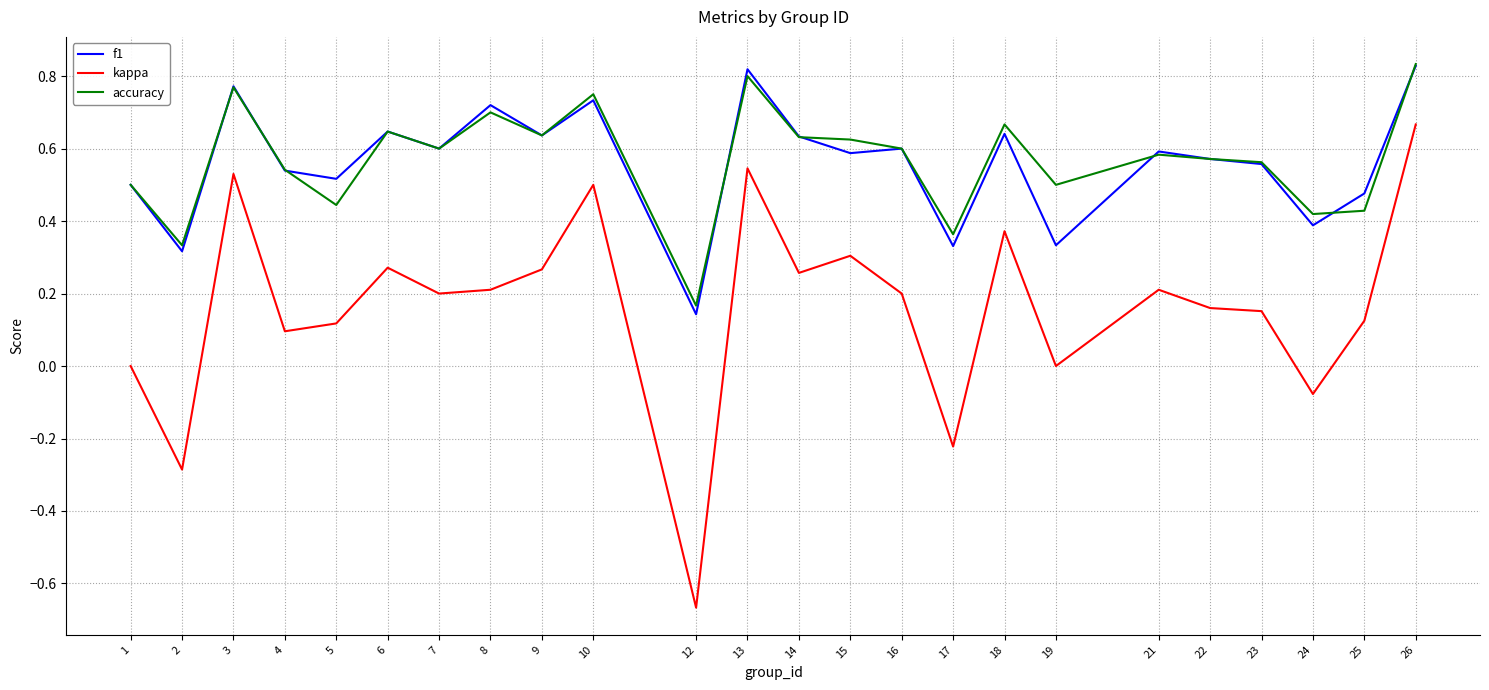

True or false: f1 and kappa intersect in this chart.

False